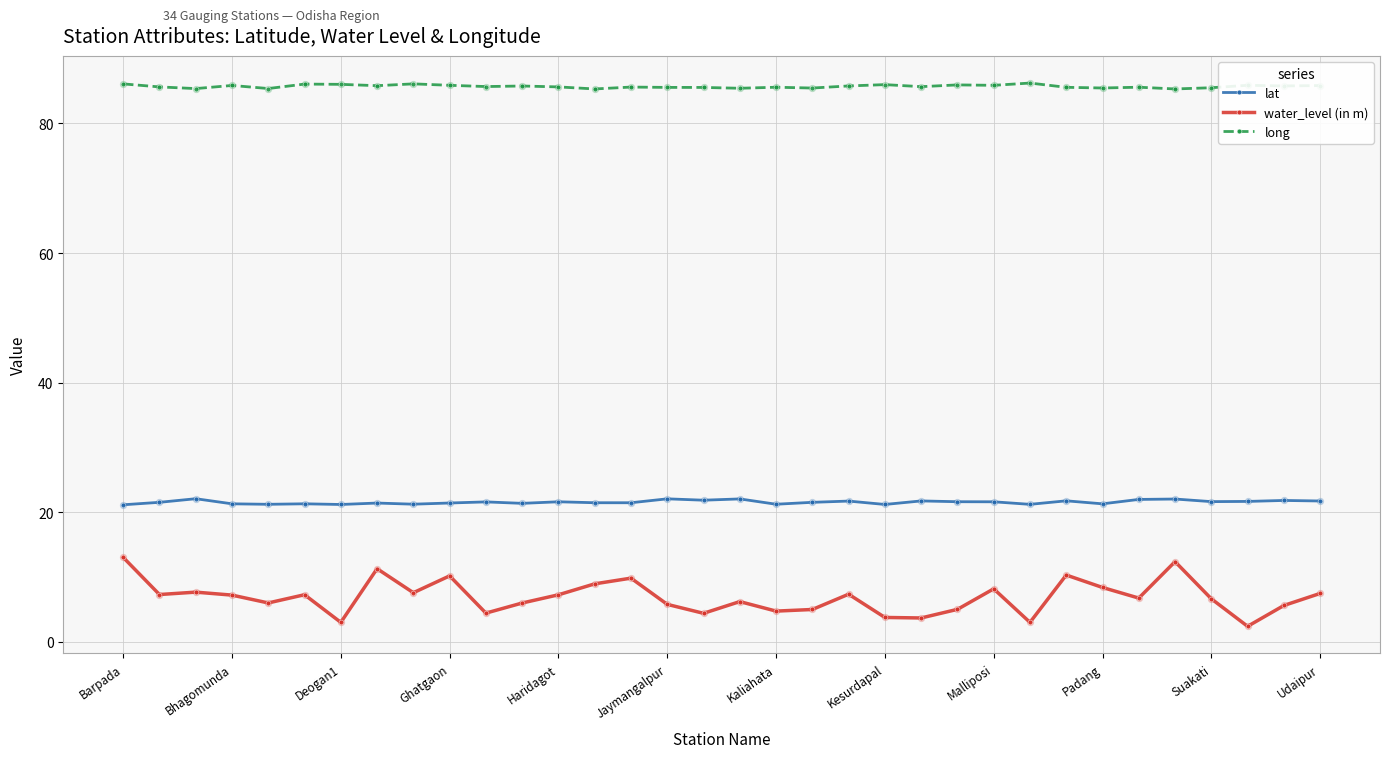

At how many categories does at least one series exceed 40?

34